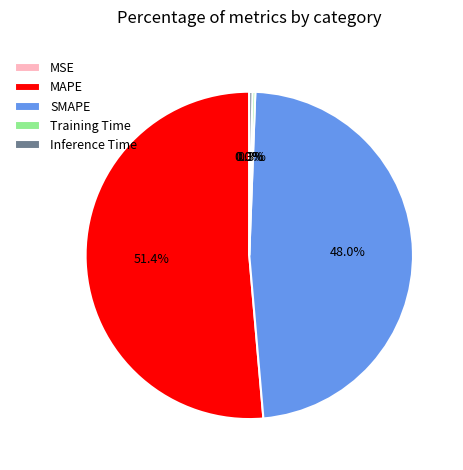

Which slice is the largest?

MAPE